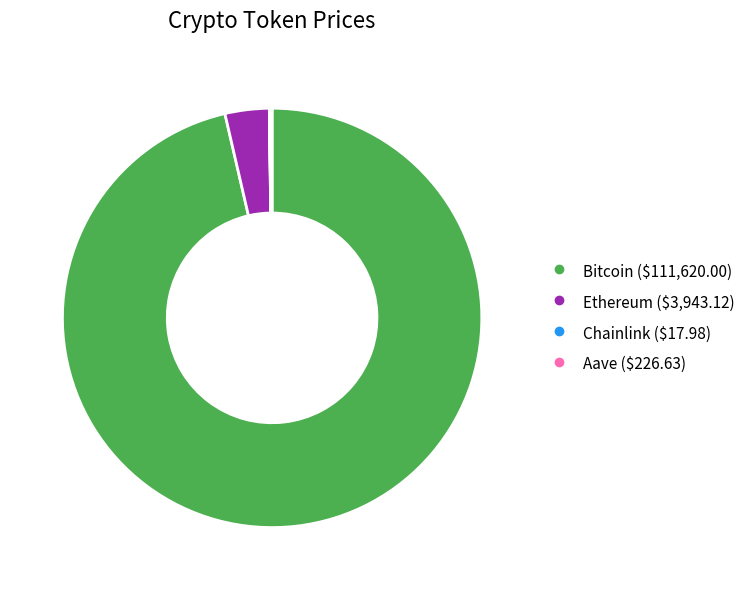

What is the largest slice in the pie chart?

Bitcoin